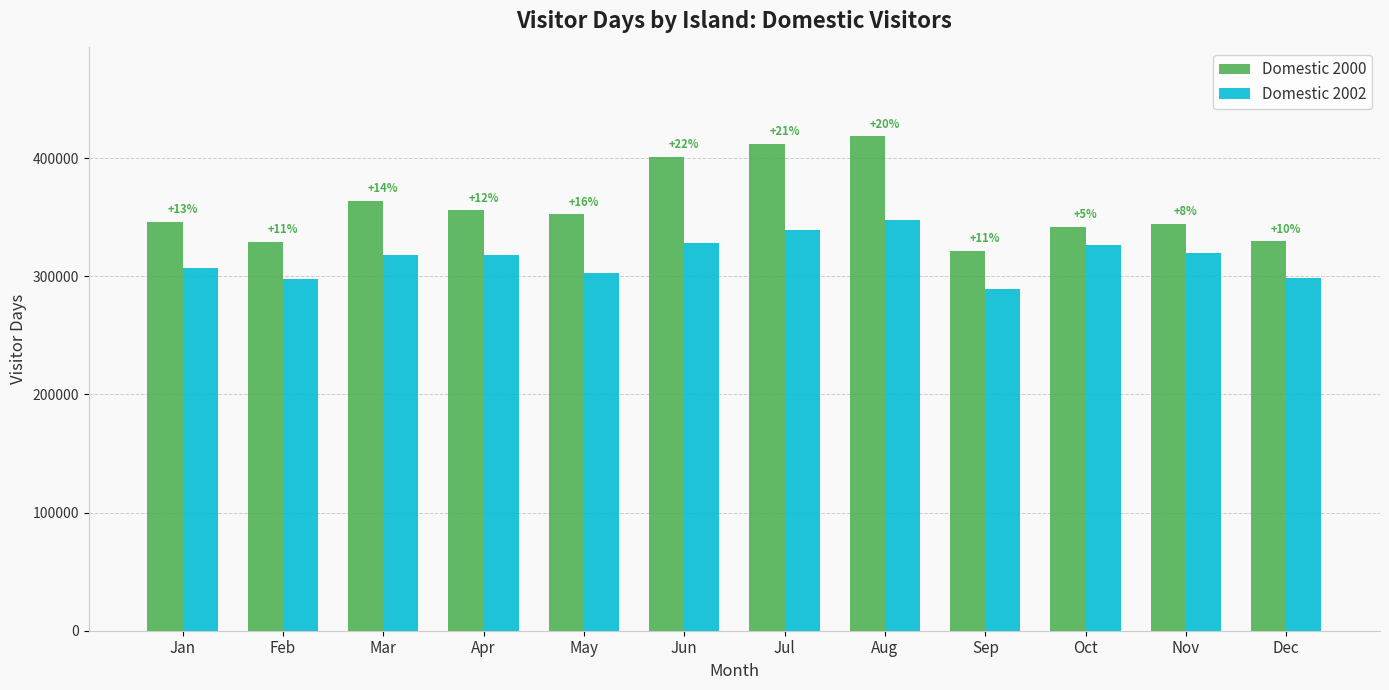

What are all the series names shown in the legend?

Domestic 2000, Domestic 2002